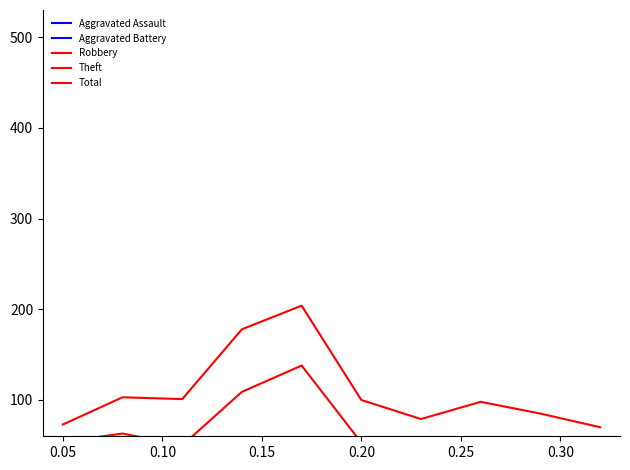

Is the value of Theft at 0.35 greater than the value of Aggravated Battery at 8?

Yes